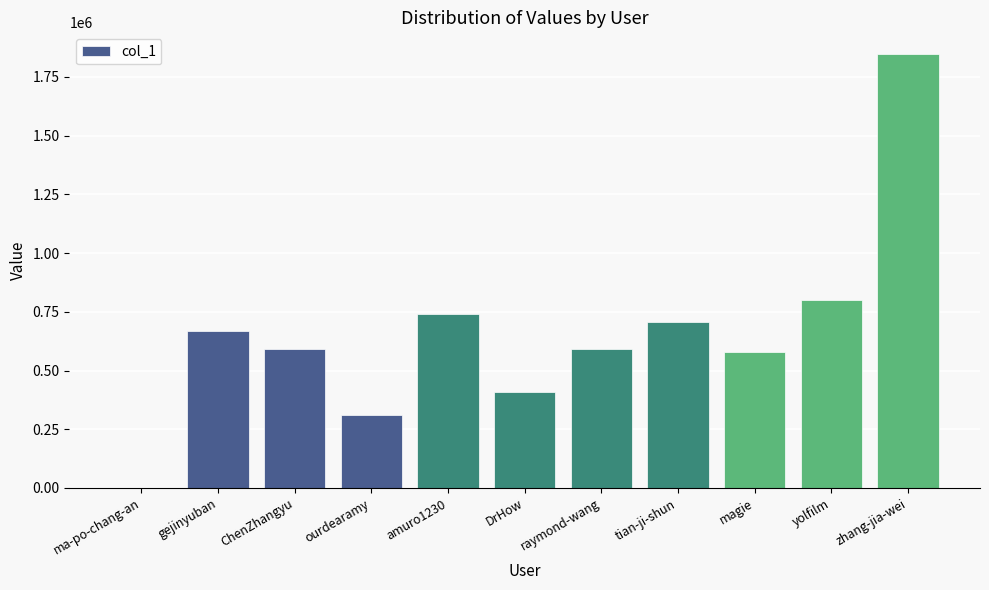

Are the bars horizontal?

No